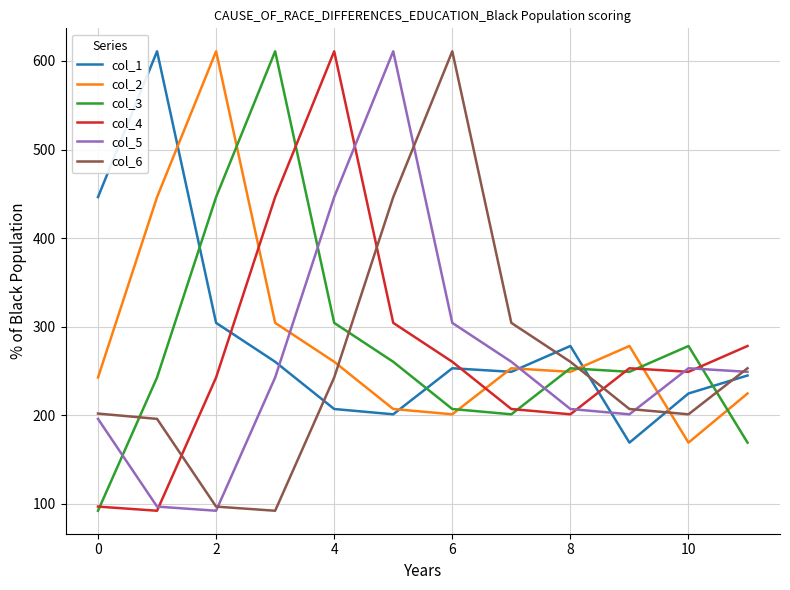

How many intersections are there between col_3 and col_1?

4